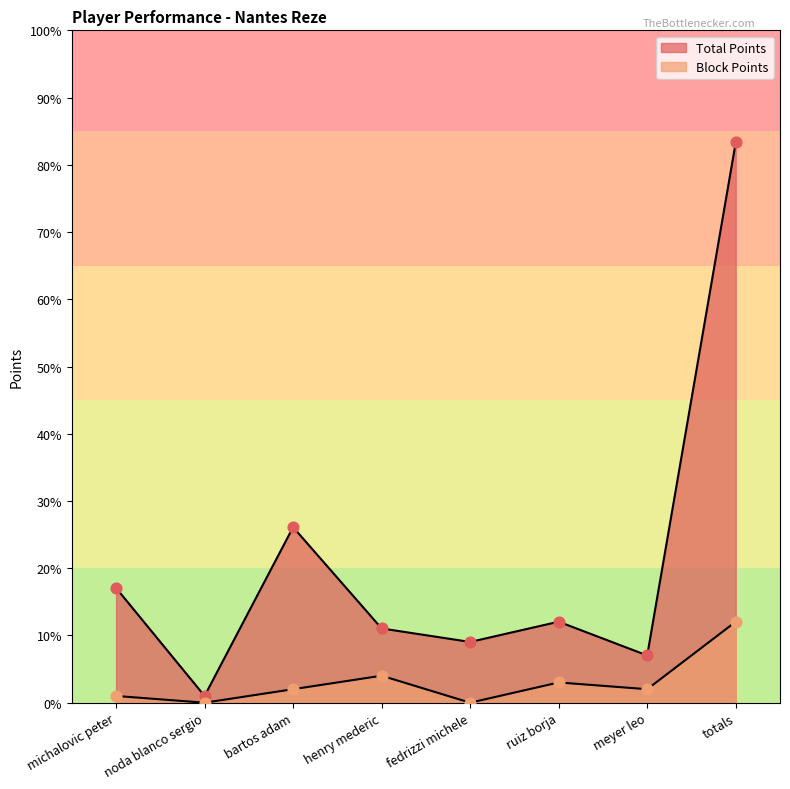

Which series contains the highest Y value?

Total Points